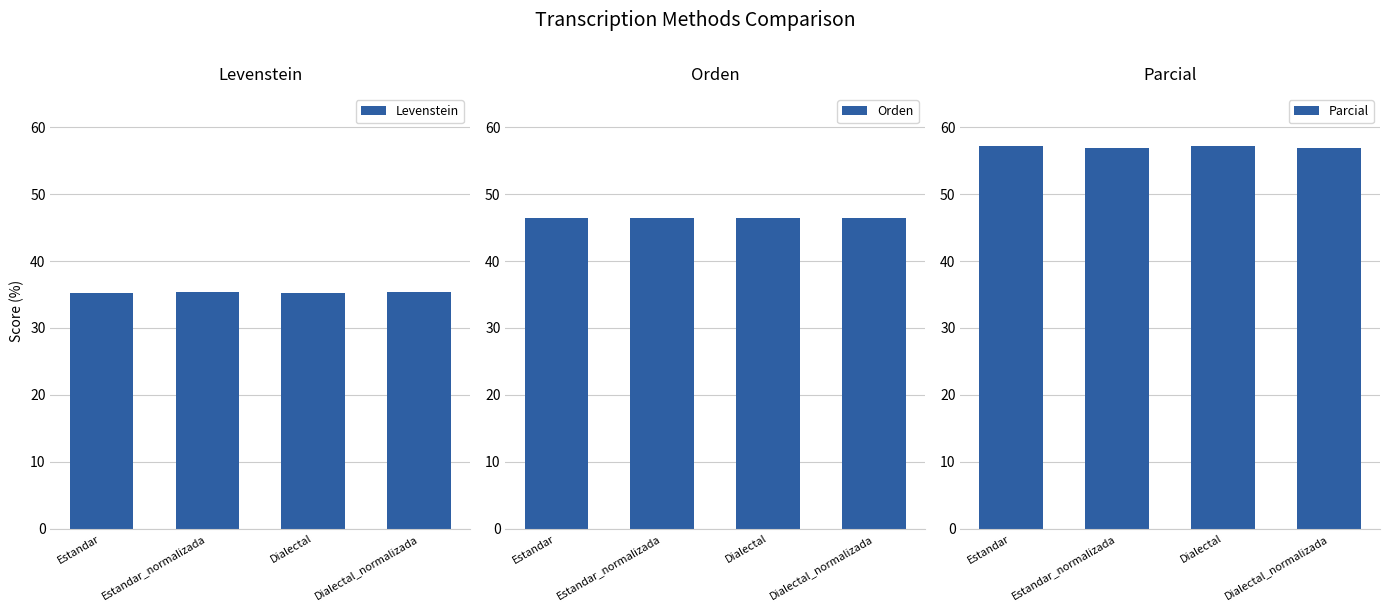

What is the sum of the Levenstein values at Estandar and Dialectal_normalizada?

70.6